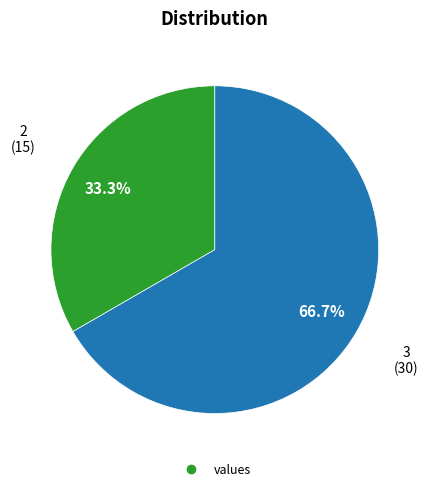

Is there a majority slice in this chart?

Yes